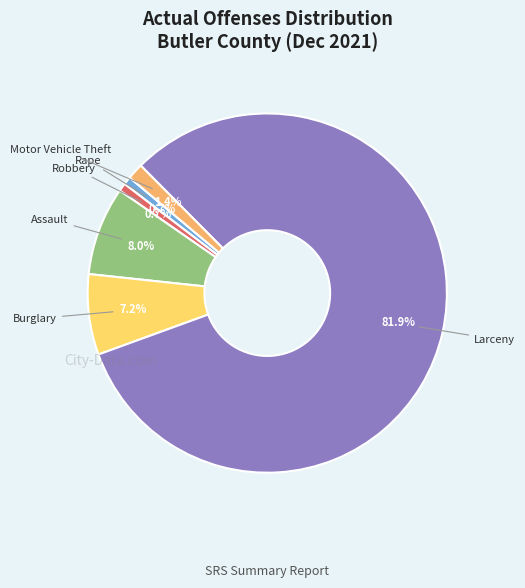

Does any single category account for the majority?

Yes